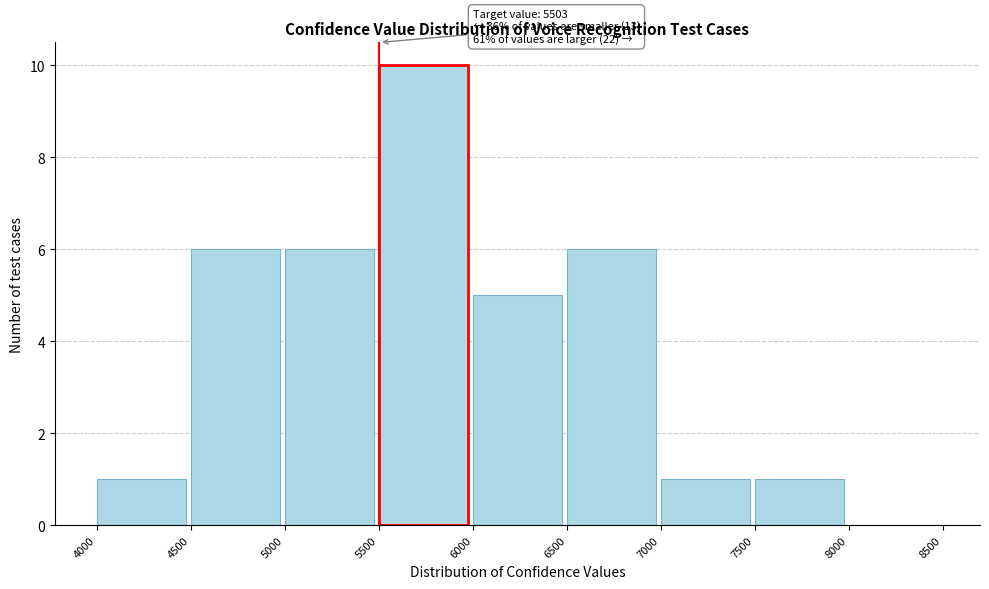

Over which range of the x-axis is the bar tallest?

5500 to 6000